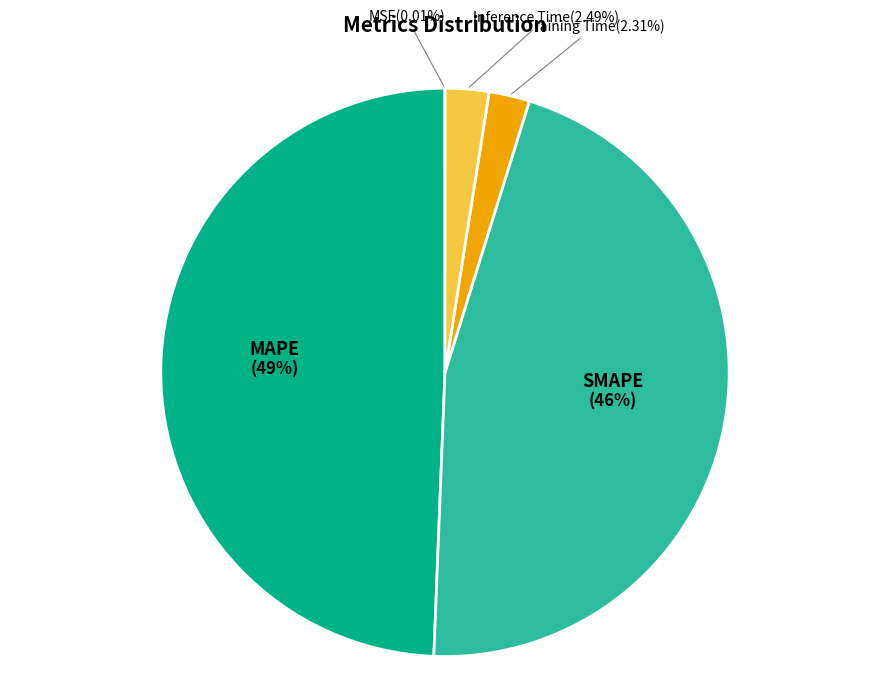

Is SMAPE the majority of the pie?

No